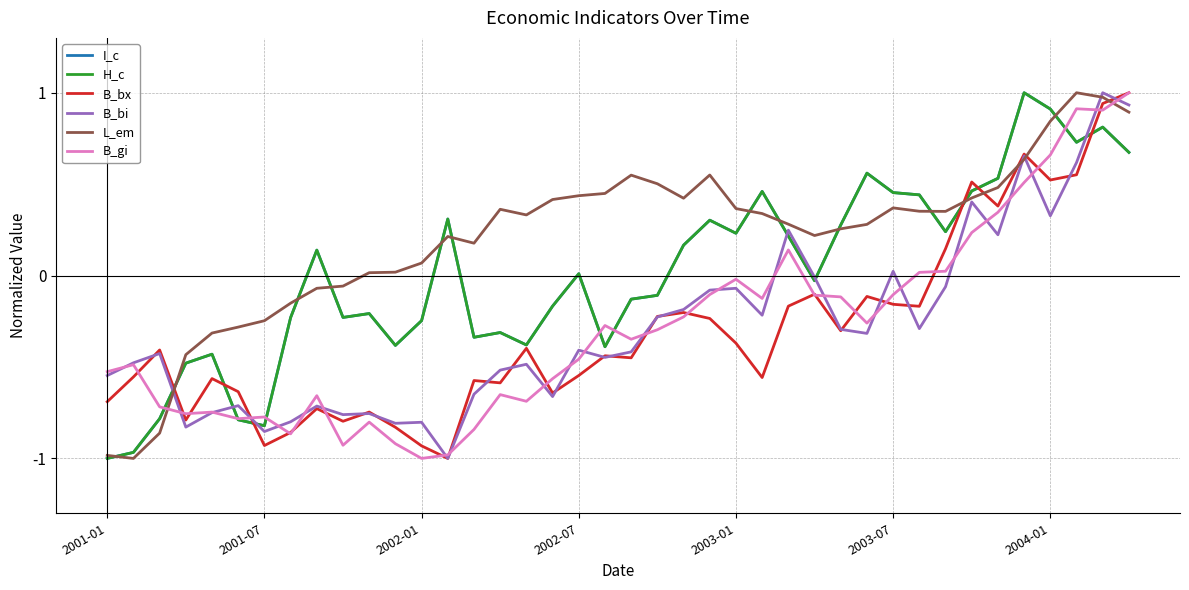

Which series has the largest total across all categories?

L_em